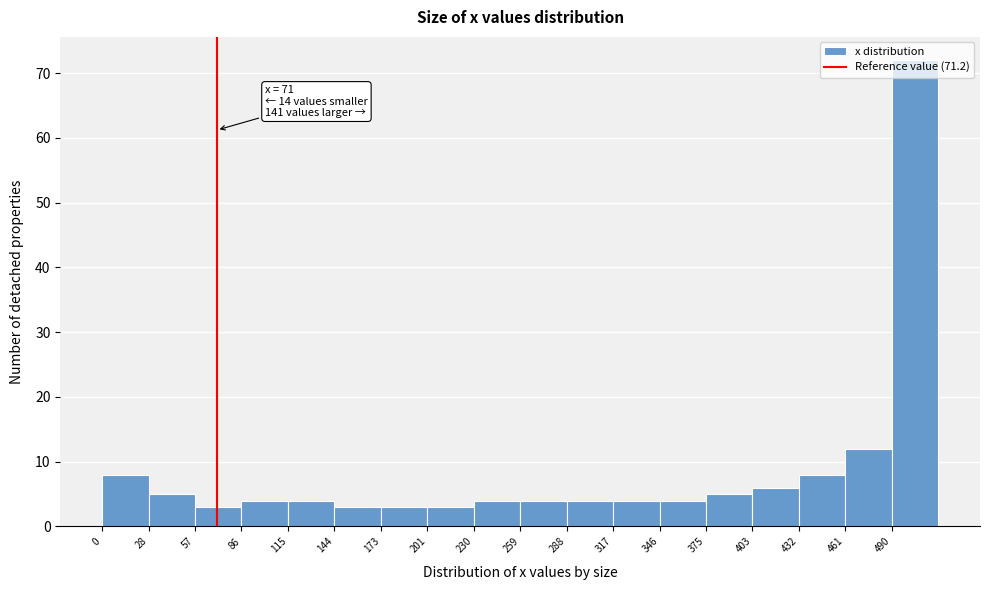

Which range on the x-axis has the tallest bar?

490 to 520